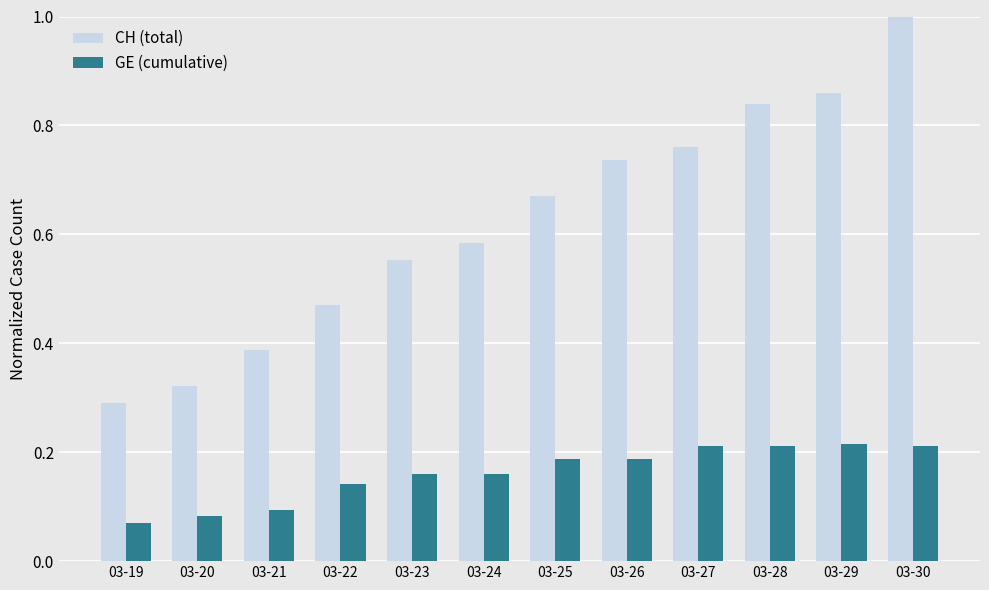

How many bars are there in each group?

2